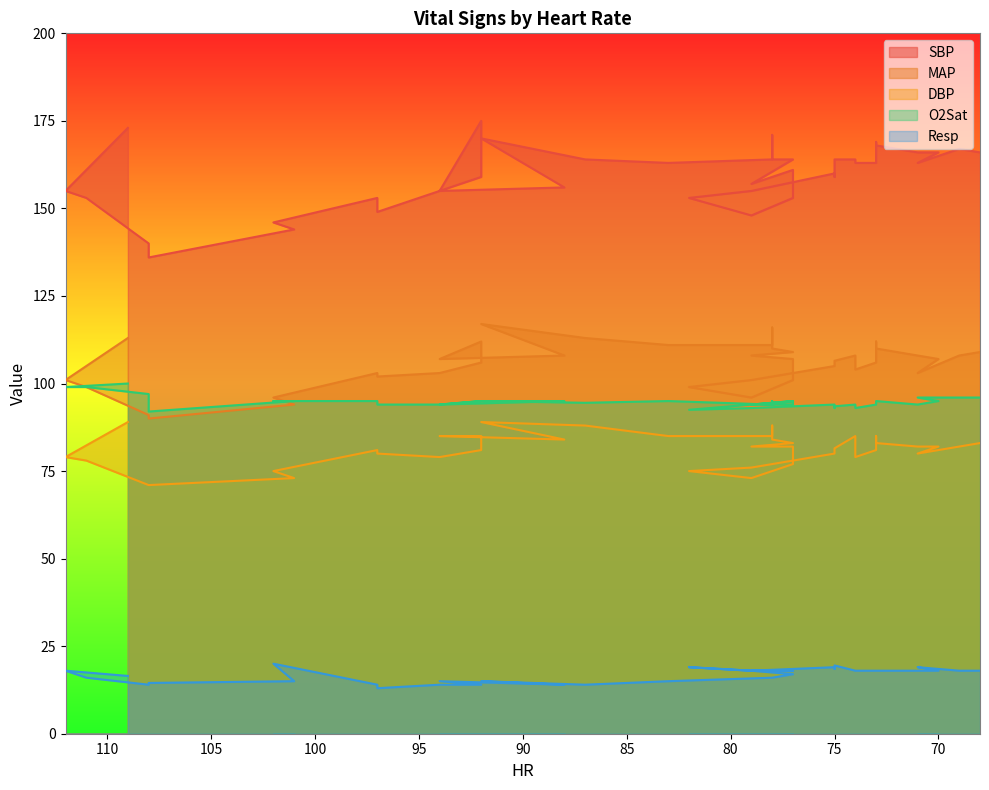

Which category has the highest value in the MAP series?

92